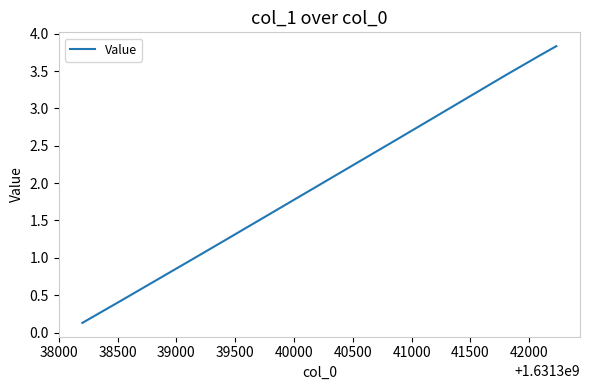

What is the difference between the maximum and minimum values?

3.7